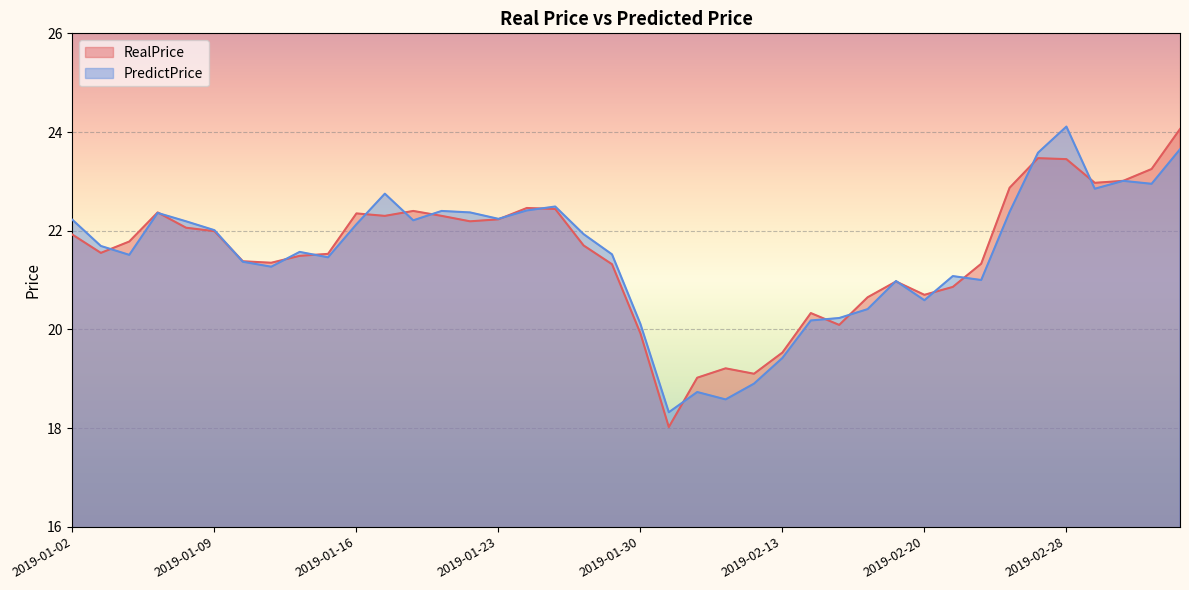

What is the value of the RealPrice point at the 6th from the left?

22.0